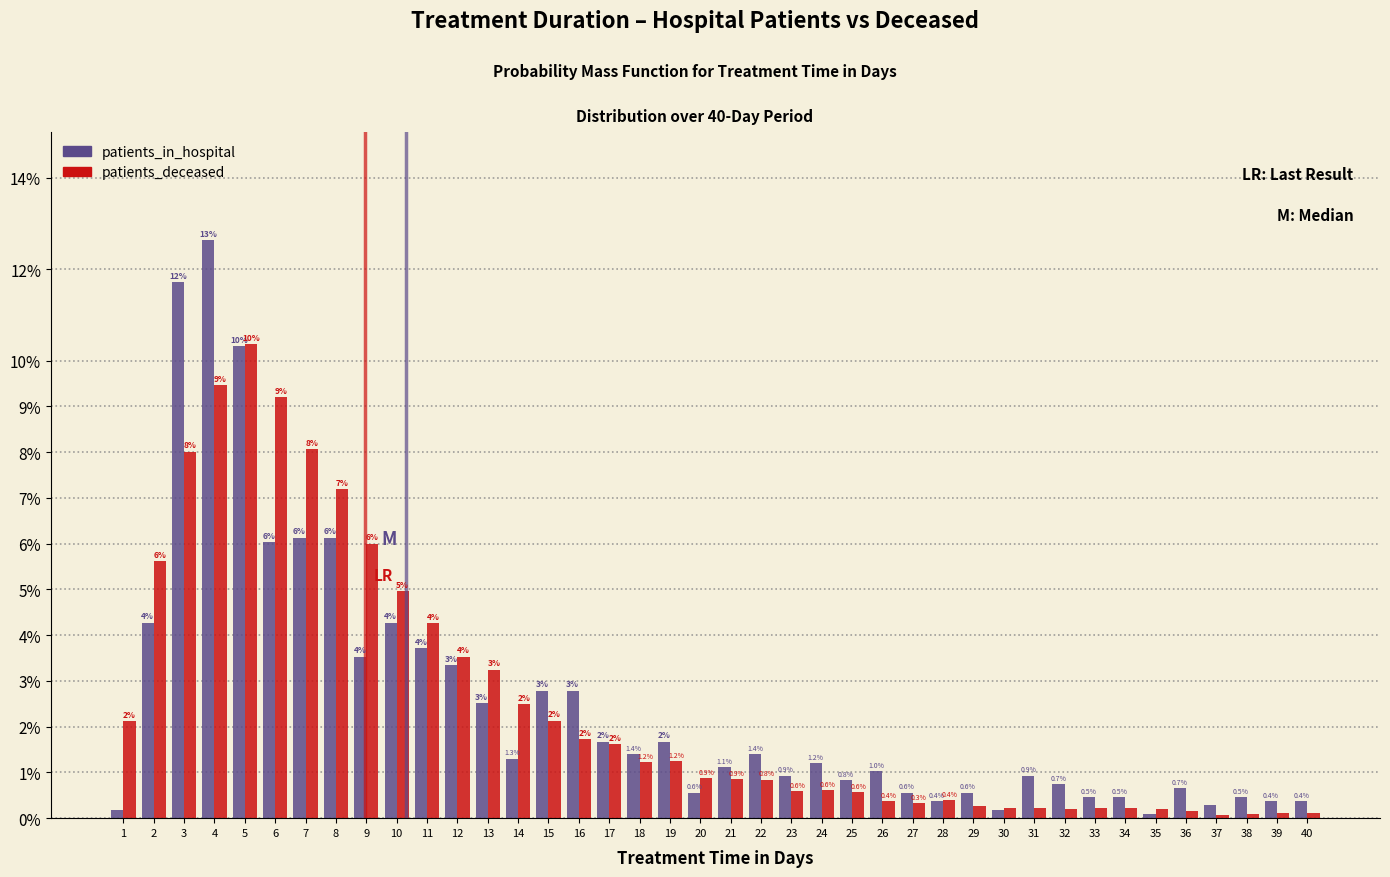

Which category has the lowest value in the patients_deceased series?

37